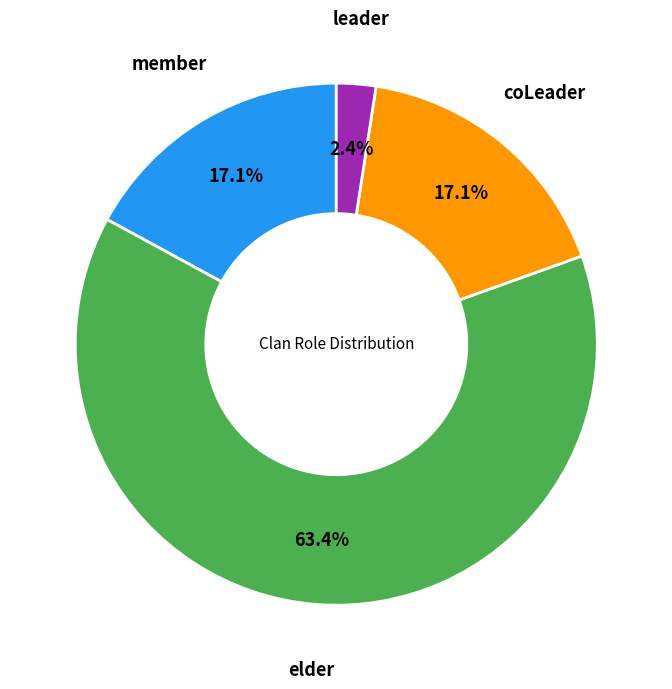

How many segments does this pie chart have?

4